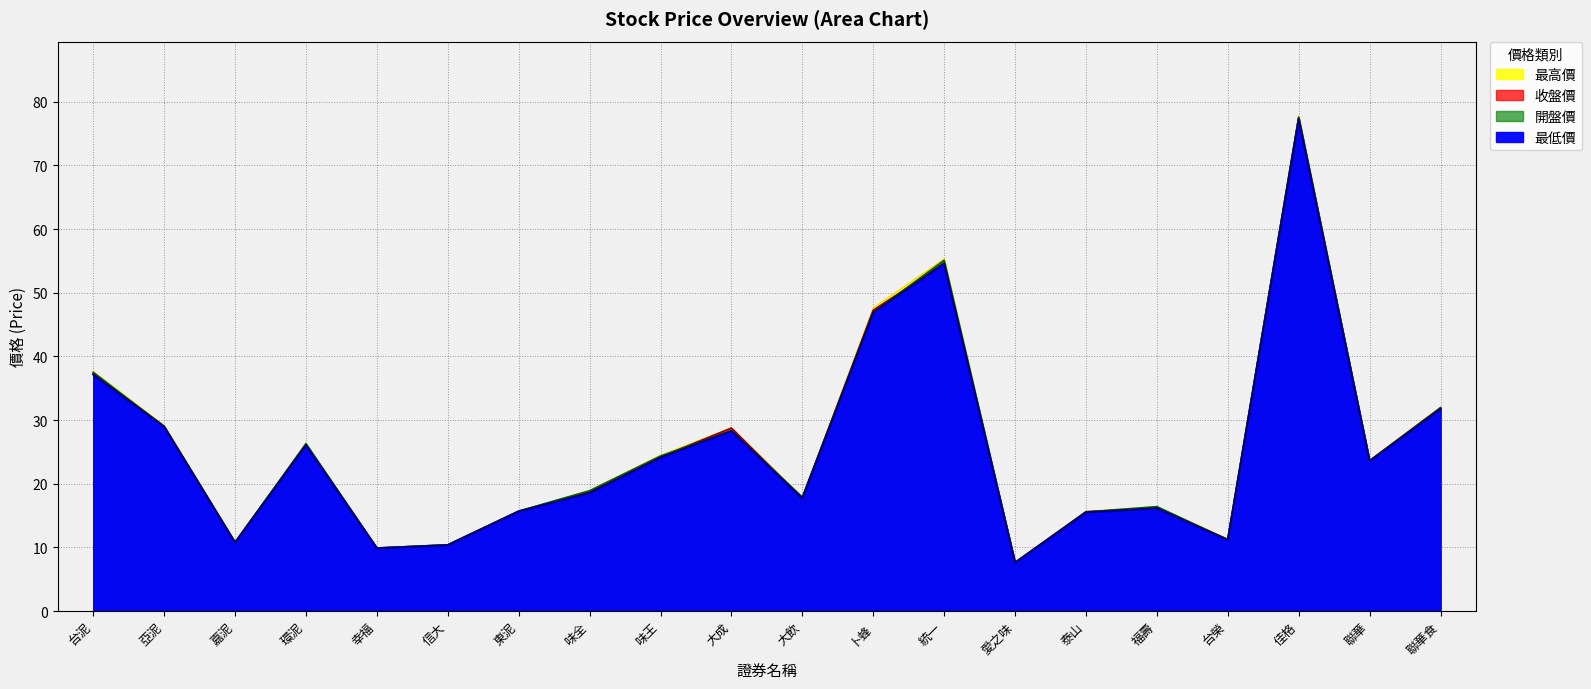

At how many categories does at least one series exceed 62?

1